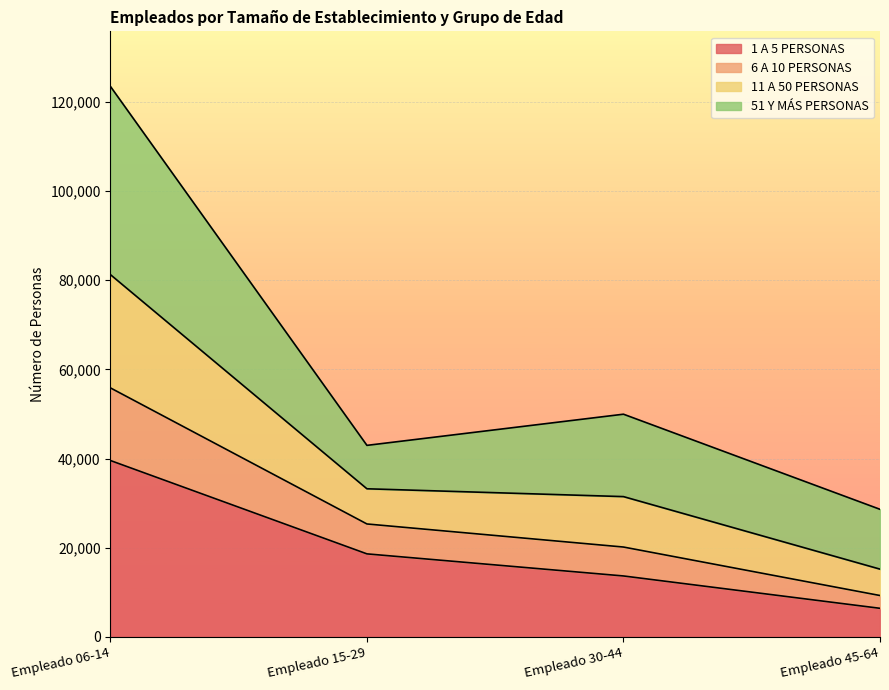

What position from the right is Empleado 45-64?

1